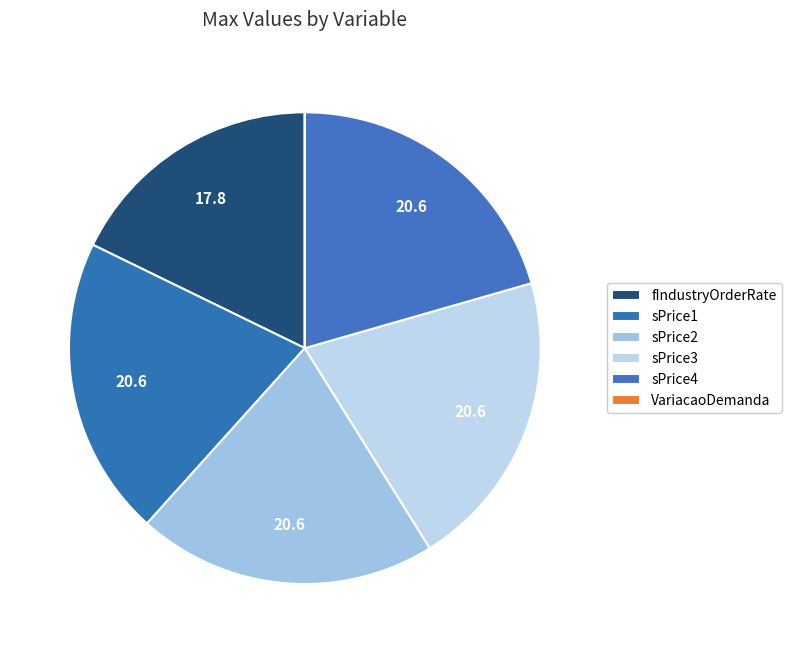

Is it true that fIndustryOrderRate is 30% of the pie?

False